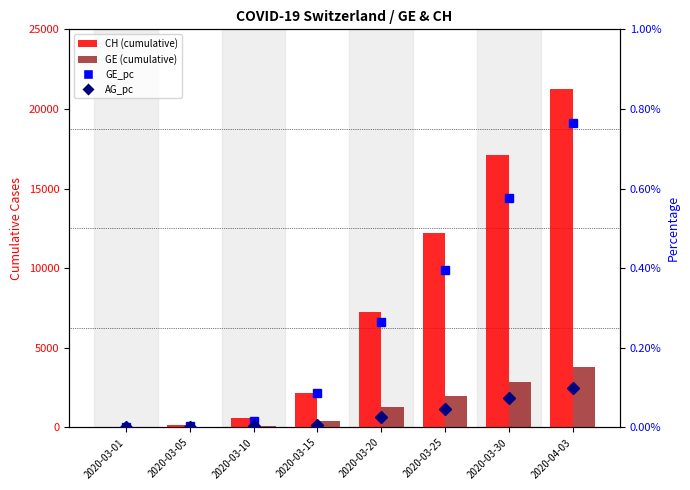

Reading left to right, what are all the values shown in this chart?

CH: 38.0	144.0	588.0	2196.0	7225.0	12184.0	17100.0	21226.0
GE: 9.0	20.0	79.0	425.0	1307.0	1959.0	2855.0	3793.0
GE_pc: 0.0	0.0	0.0	0.0	0.0	0.0	0.0	0.0
AG_pc: 0.0	0.0	0.0	0.0	0.0	0.0	0.0	0.0